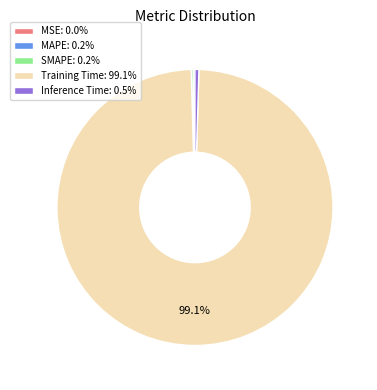

Is there a majority slice in this chart?

Yes